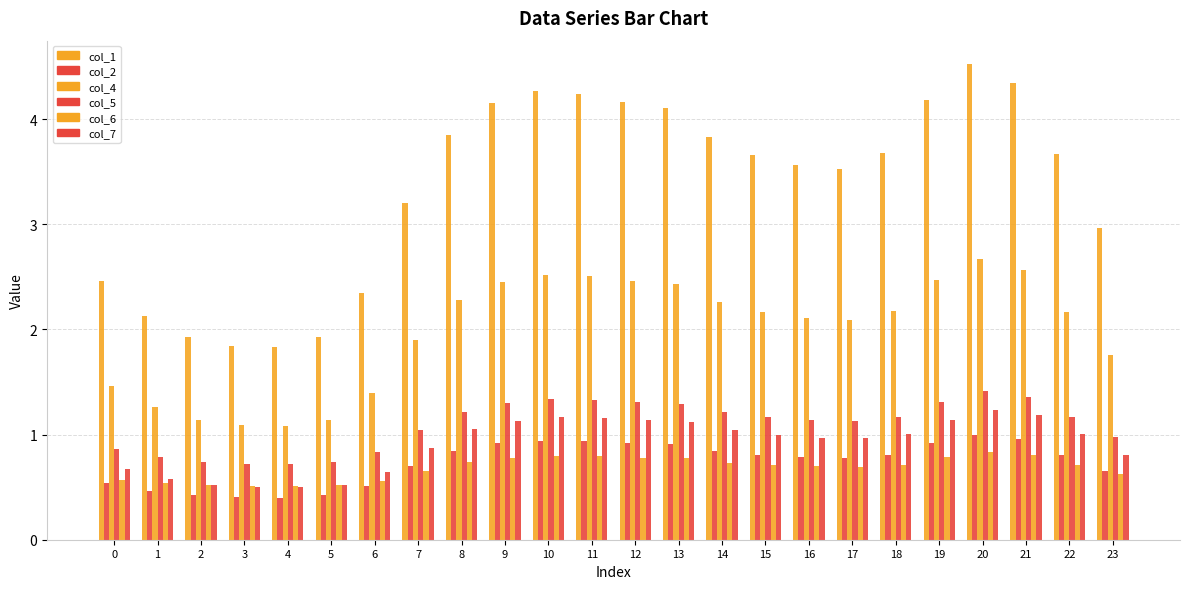

What is the difference between the second highest and minimum values in the col_5 series?

0.6